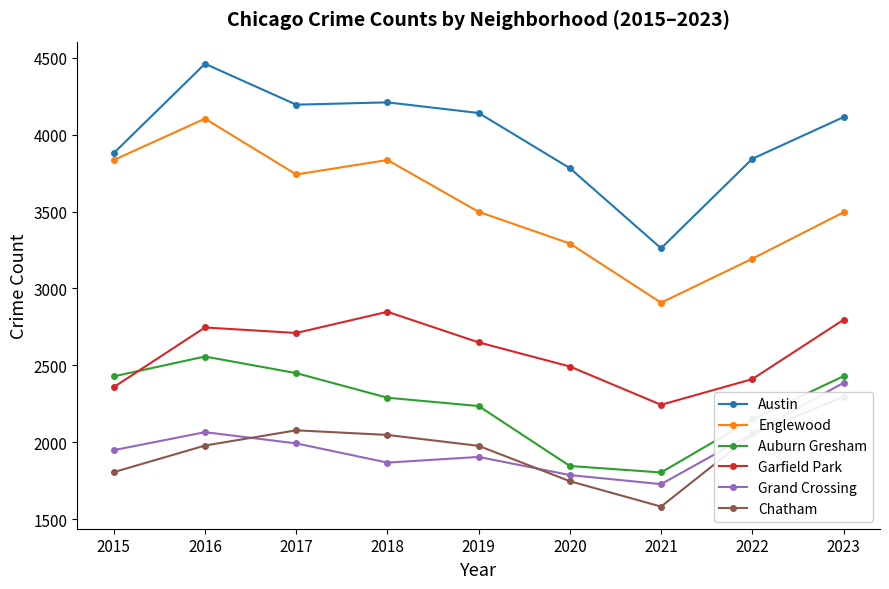

What are all the series names shown in the legend?

Austin, Englewood, Auburn Gresham, Garfield Park, Grand Crossing, Chatham